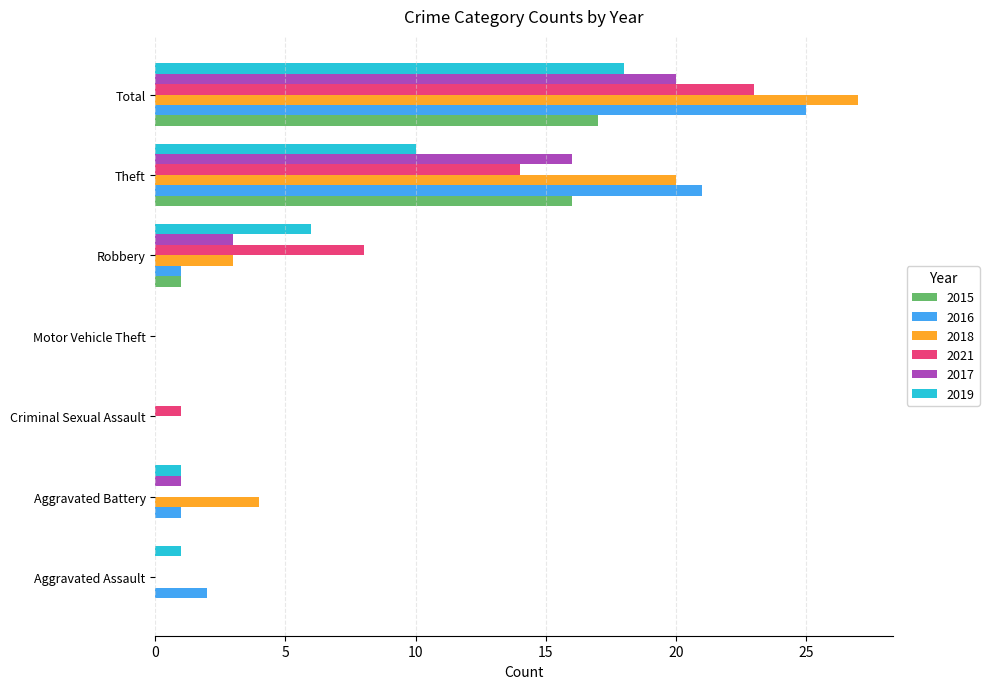

Which series changed the most between Aggravated Assault and Aggravated Battery?

2018